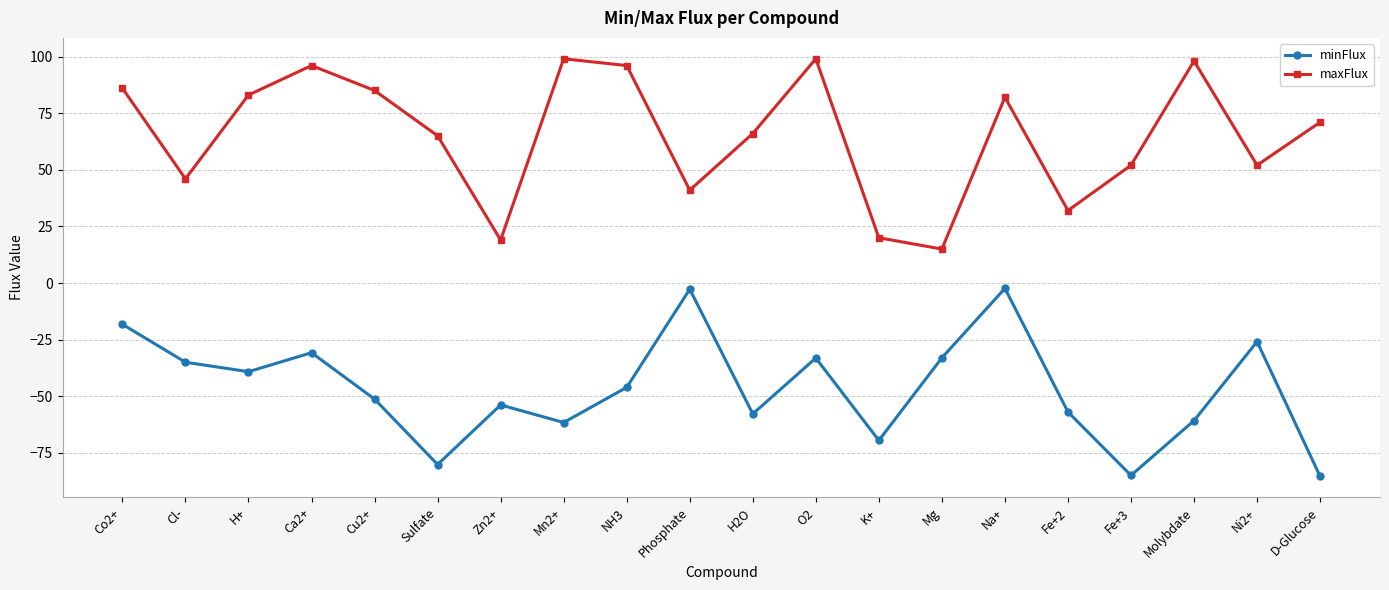

At Cl-, list the series in order from smallest to largest.

minFlux, maxFlux